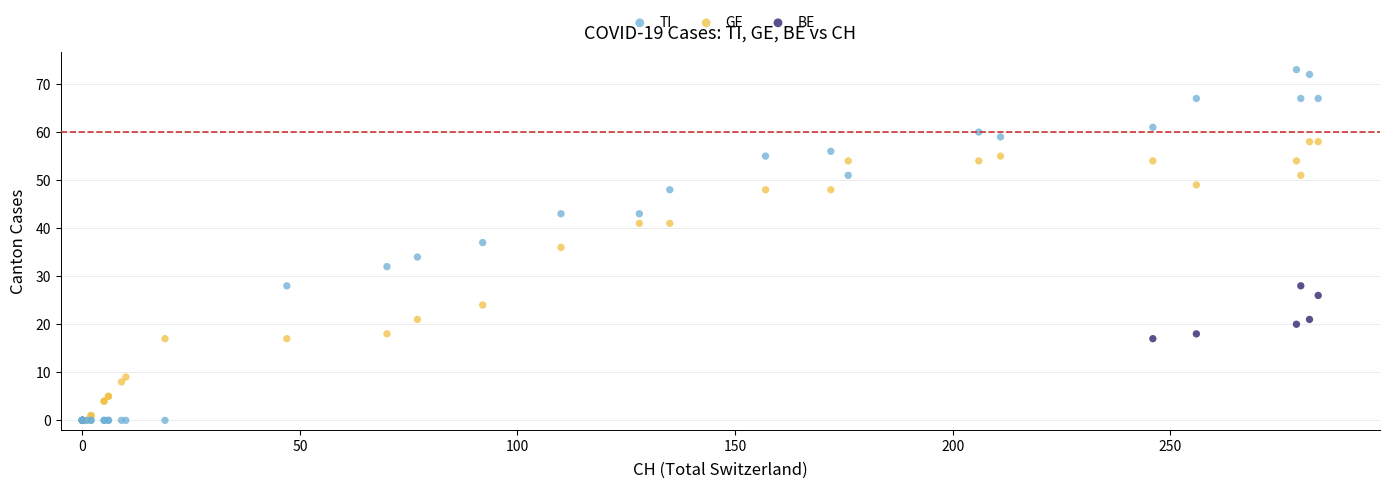

Which series has the largest Y range (max minus min)?

TI